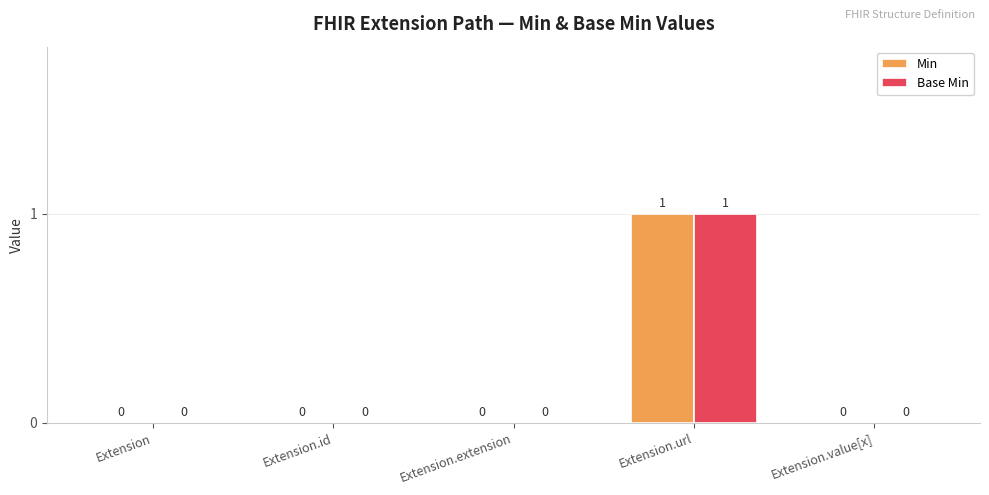

The Base Min series shows 0 at Extension.id. True or false?

True